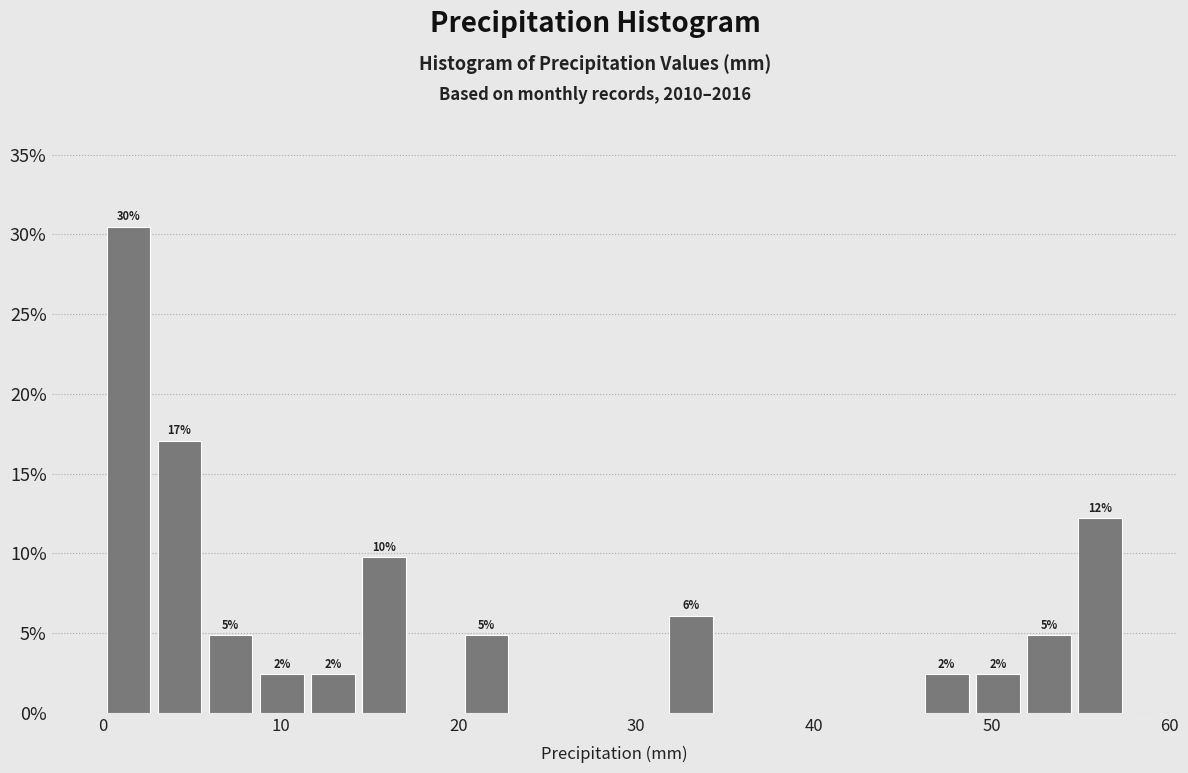

Read against the x-axis, roughly where is the centre of the tallest bar?

1